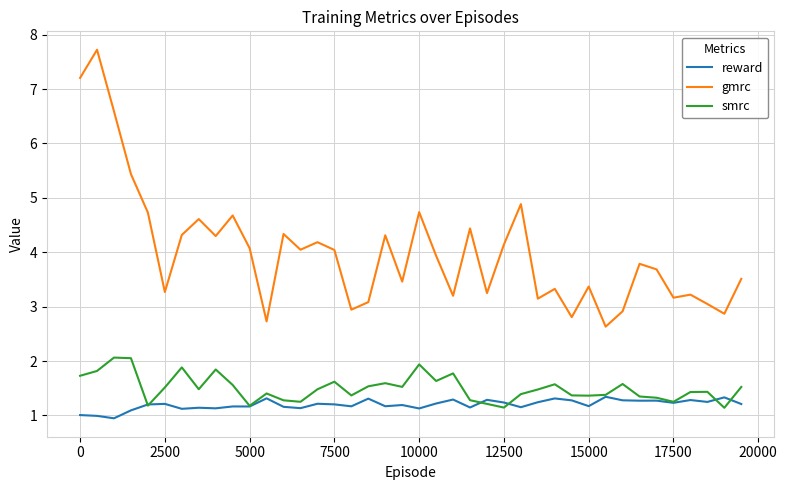

What is the maximum value for smrc?

2.1